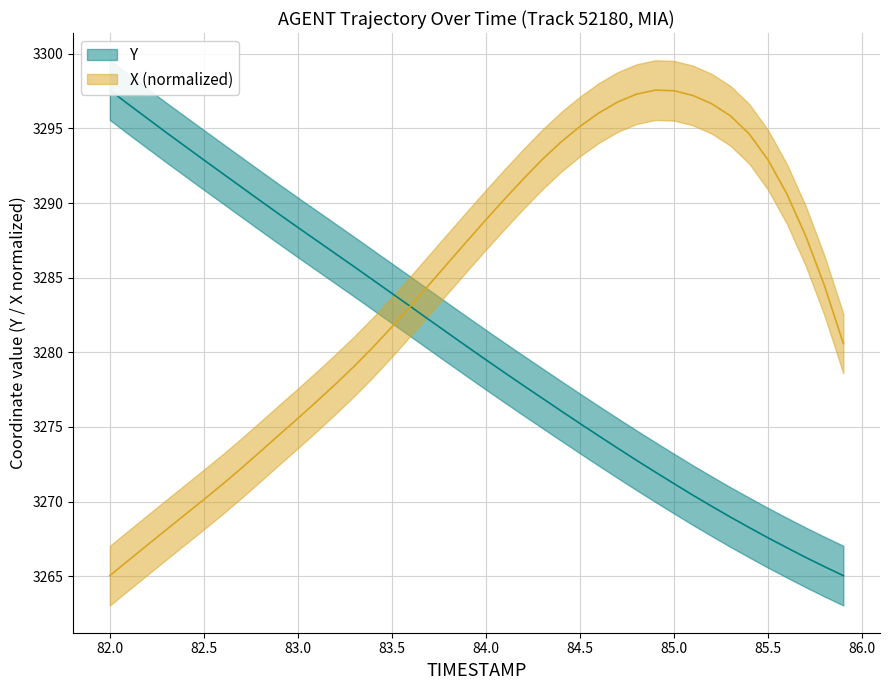

The X series shows 4725.3 at 84.3. True or false?

False